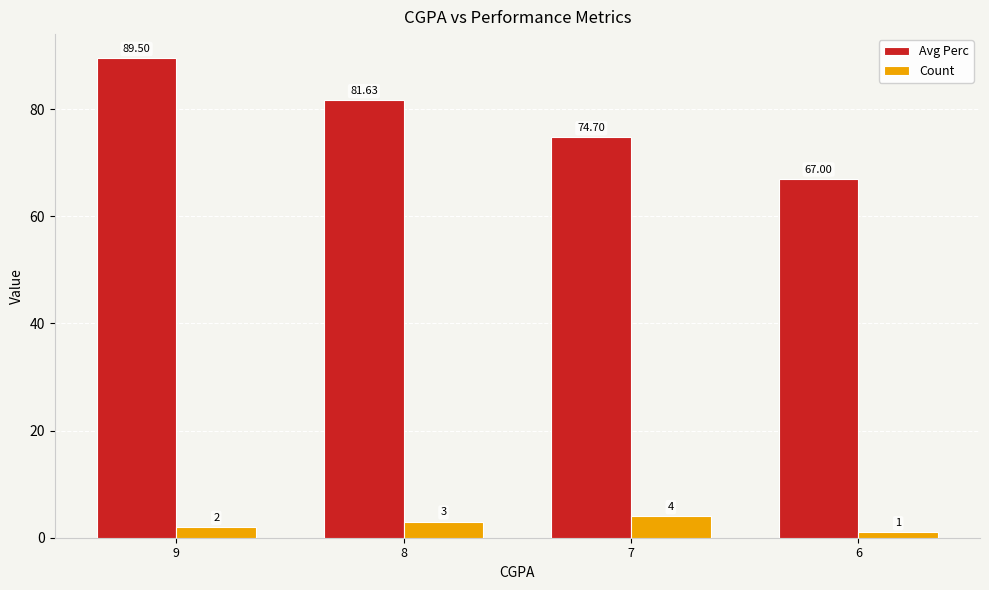

What are all the series names shown in the legend?

Avg Perc, Count